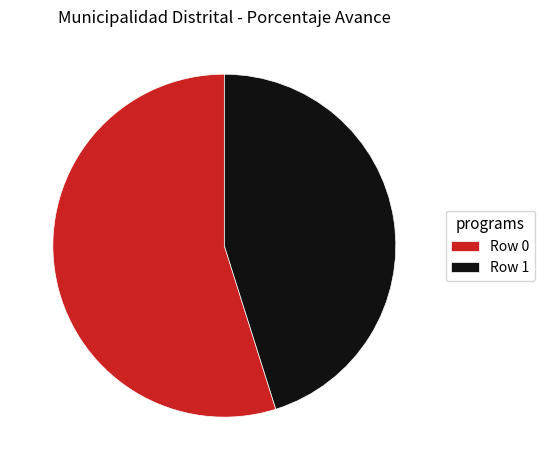

Do Row 0 and Row 1 together represent more than half of the pie?

Yes